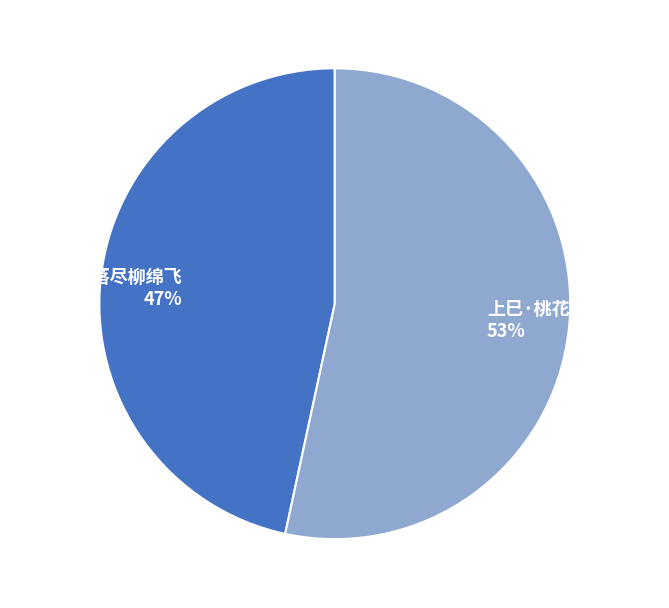

Approximately how many times larger is the value at 送春·群花落尽柳绵飞 47% compared to 上巳·桃花落尽柳阴成 53%?

0.9